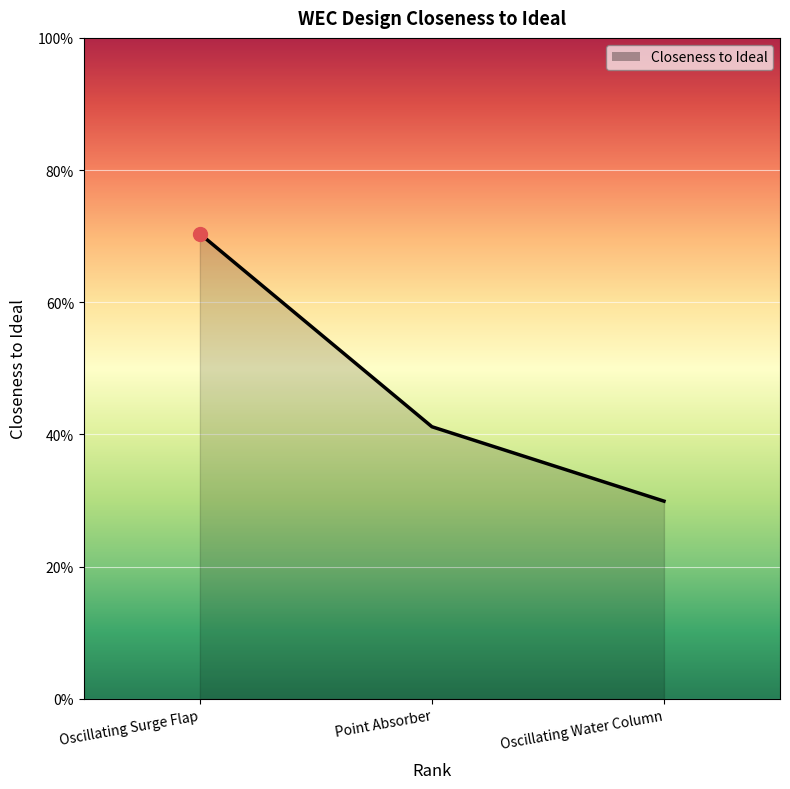

Does the chart display data point markers on the line(s)?

No